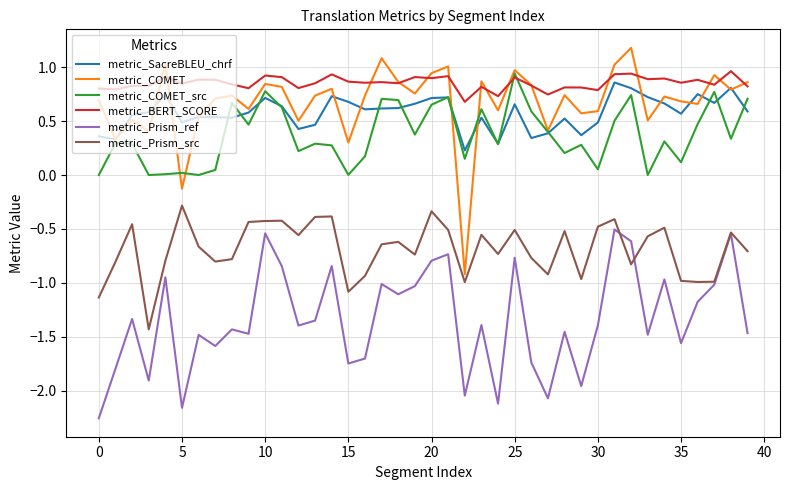

What is the sum of all metric_COMET values?

26.9